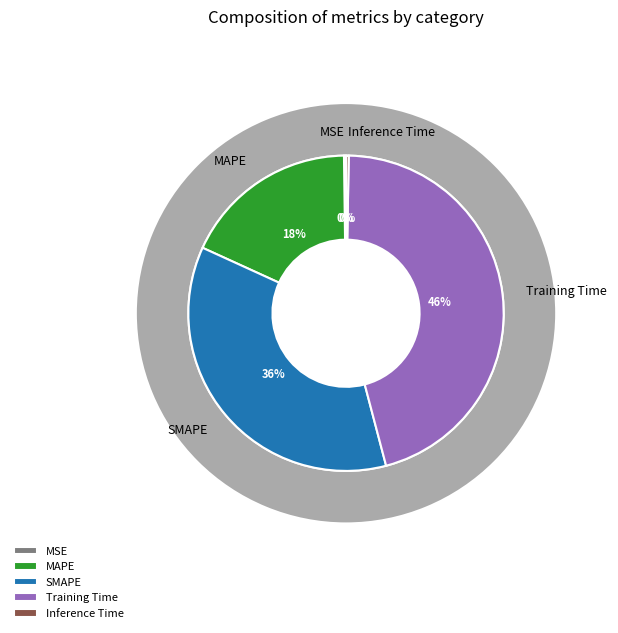

How many slices are in this pie chart?

5